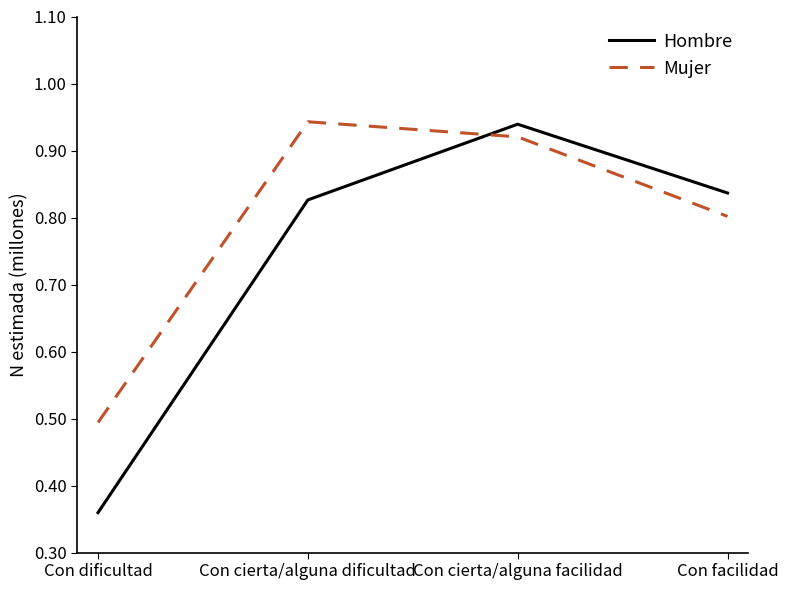

What are all the series names shown in the legend?

Hombre, Mujer